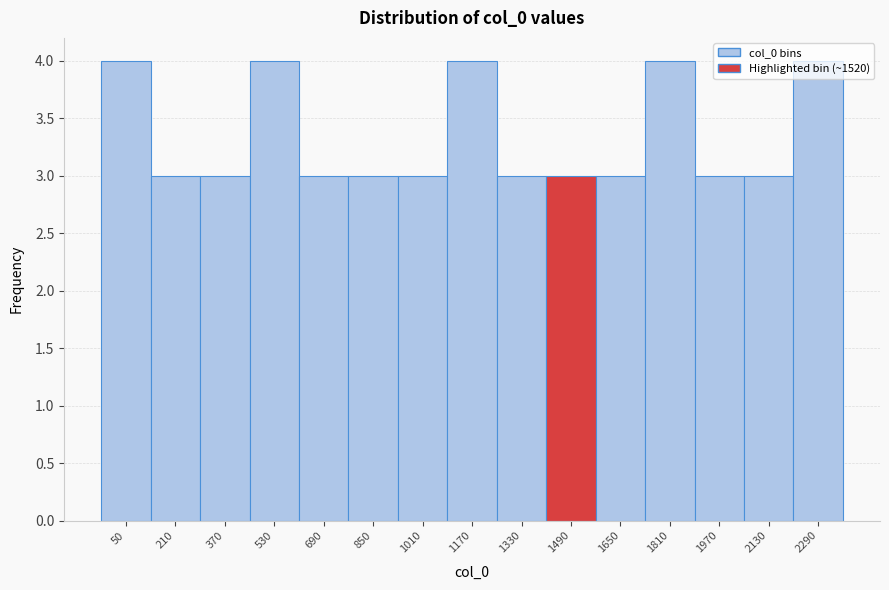

What is the average value?

3